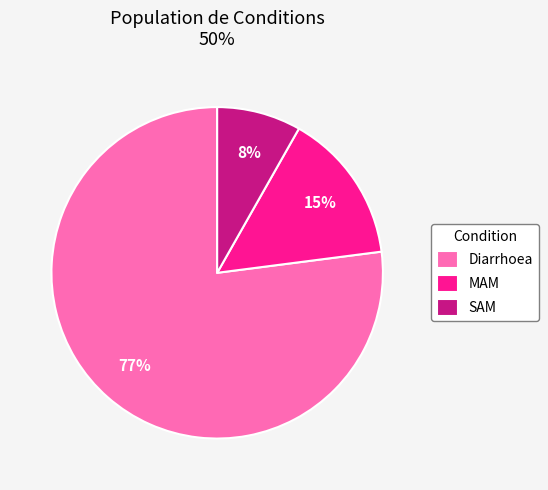

True or false: SAM accounts for 1% of the total.

False